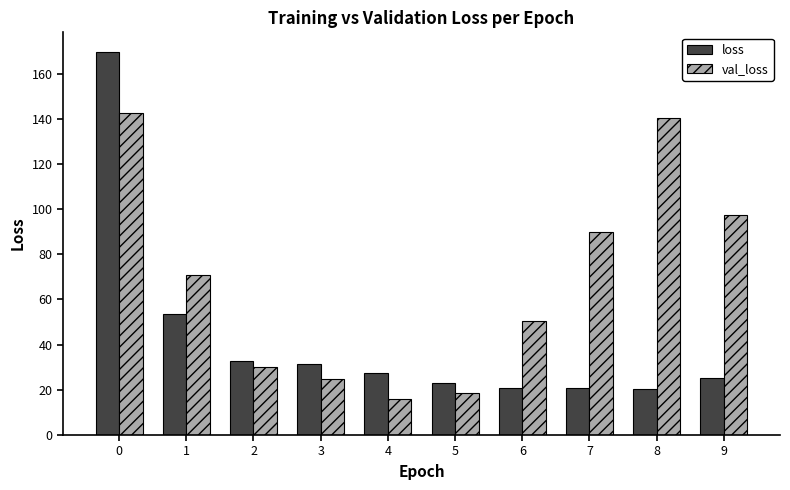

True or false: val_loss has a value of 15.9 at 4.

True